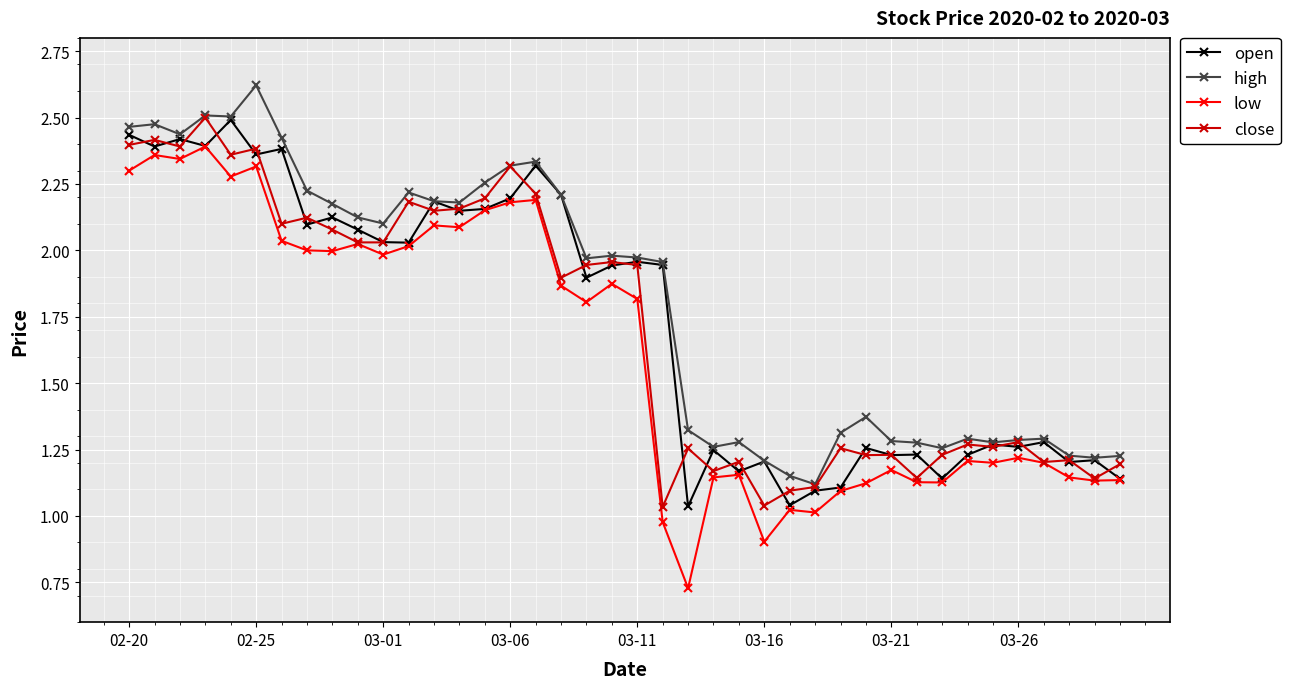

True or false: high has more than 2 points higher than both neighbors.

True